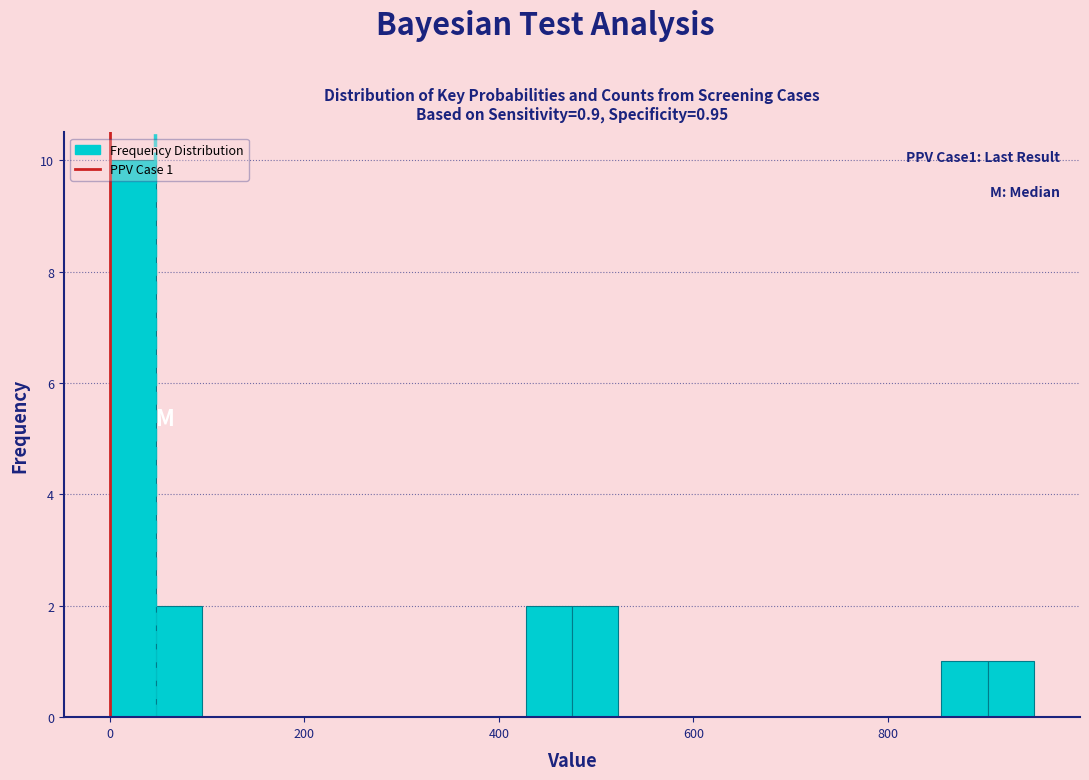

Around what value on the x-axis is the tallest bar? Give the approximate position of its centre, as read against the axis.

20